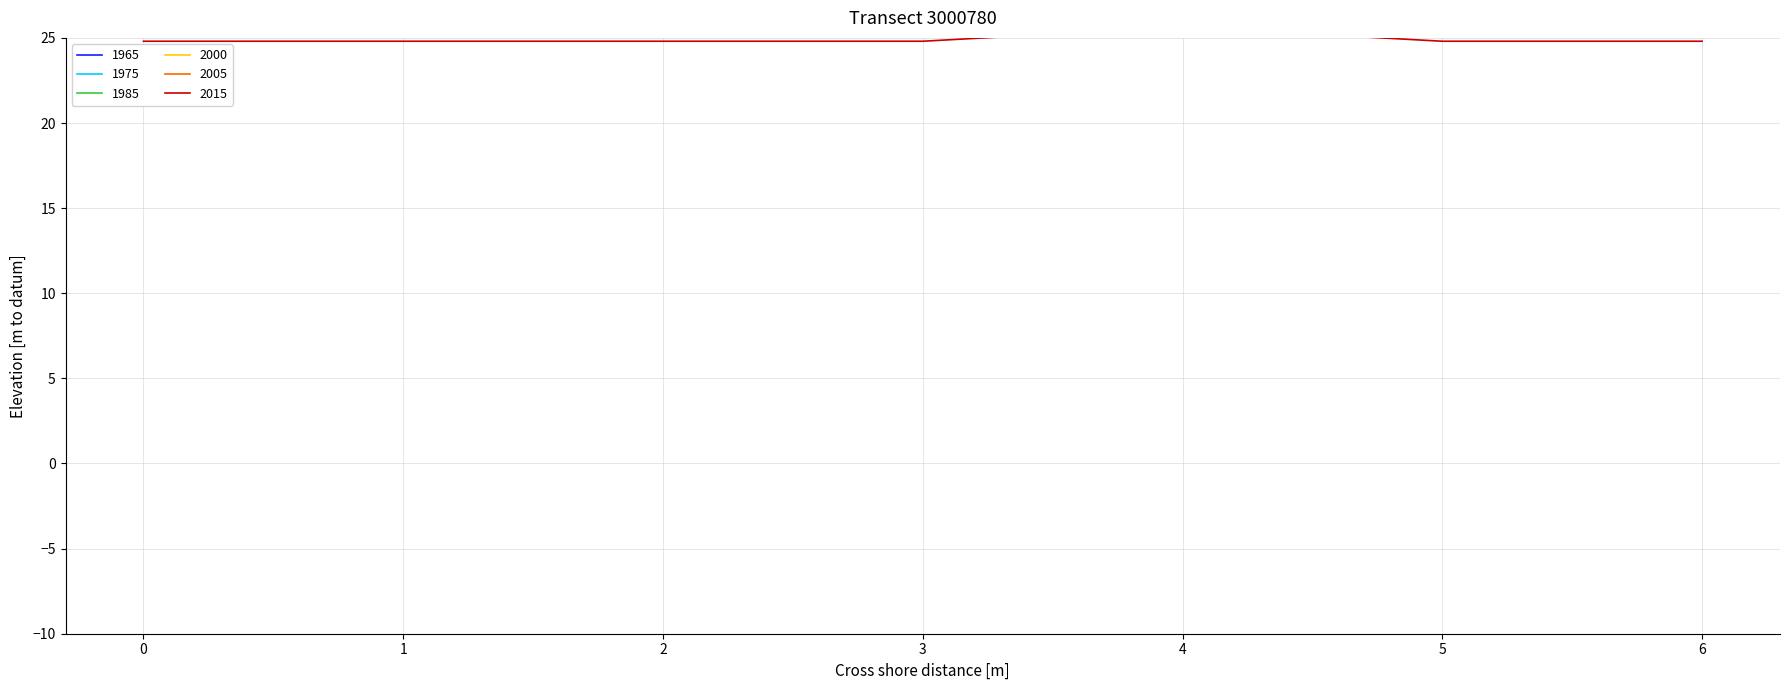

The value of col_2 at 0 is 49.3. True or false?

False